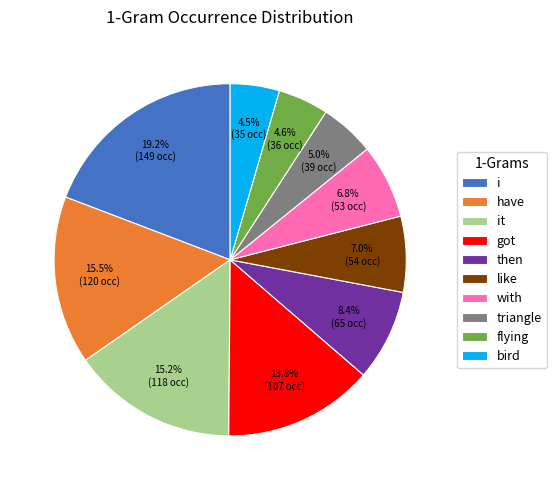

What is the ratio of the value at i to the value at with?

2.8